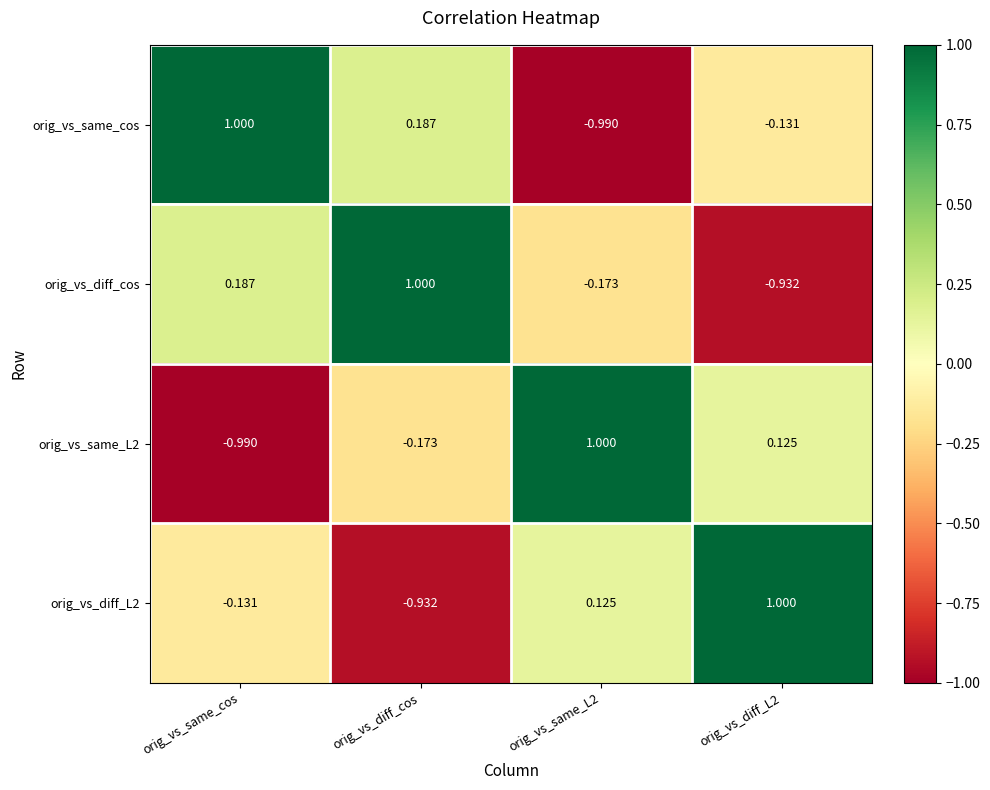

At how many categories does at least one series exceed 0?

4